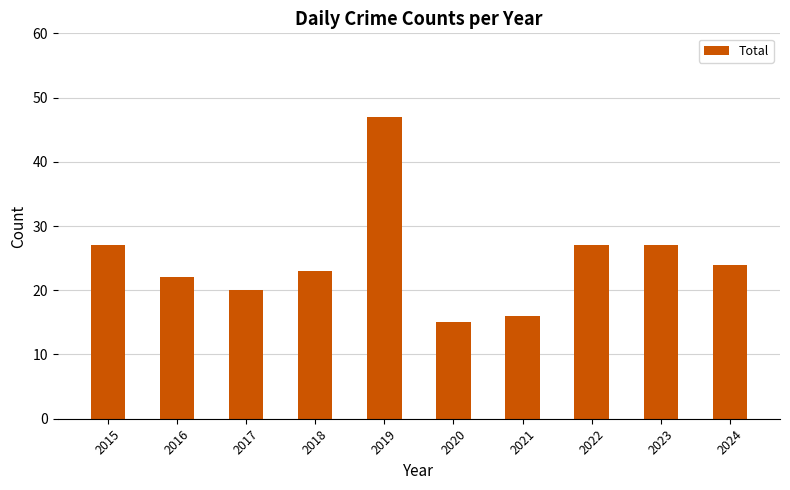

The chart shows a value of 27 at 2022. True or false?

True